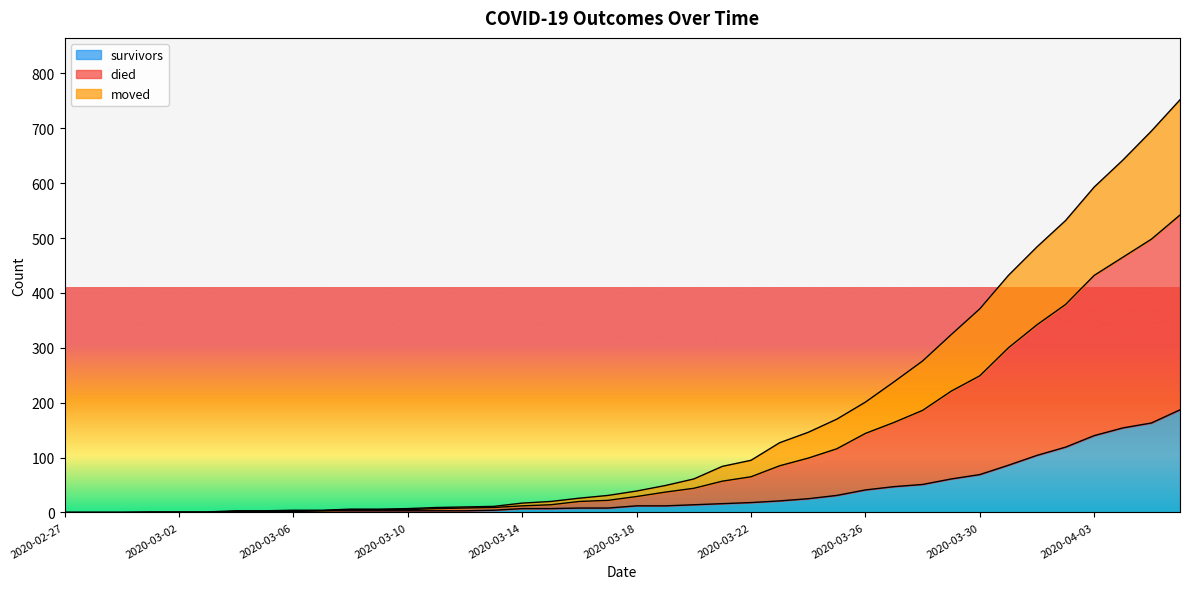

What is the label of the 27th point from the right?

2020-03-11